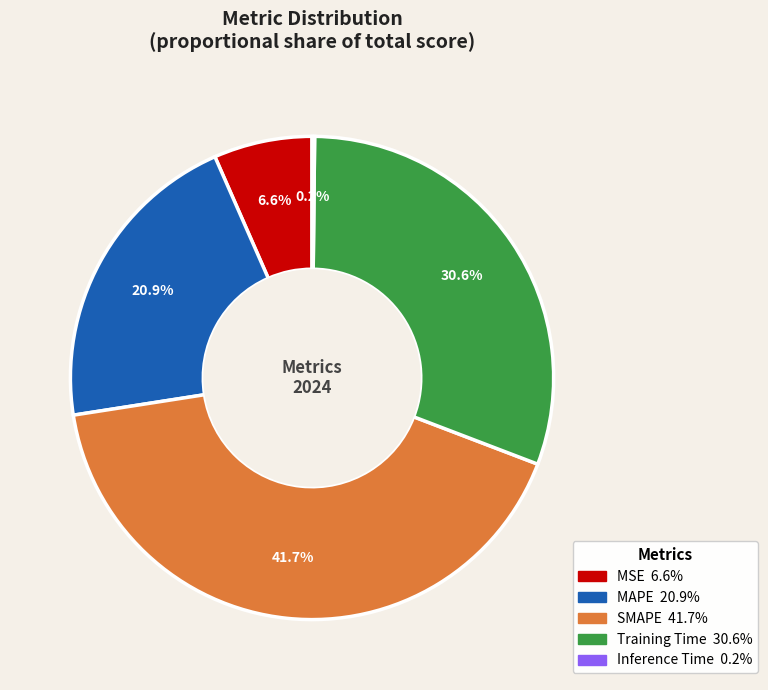

Which has a higher value, MSE or SMAPE?

SMAPE